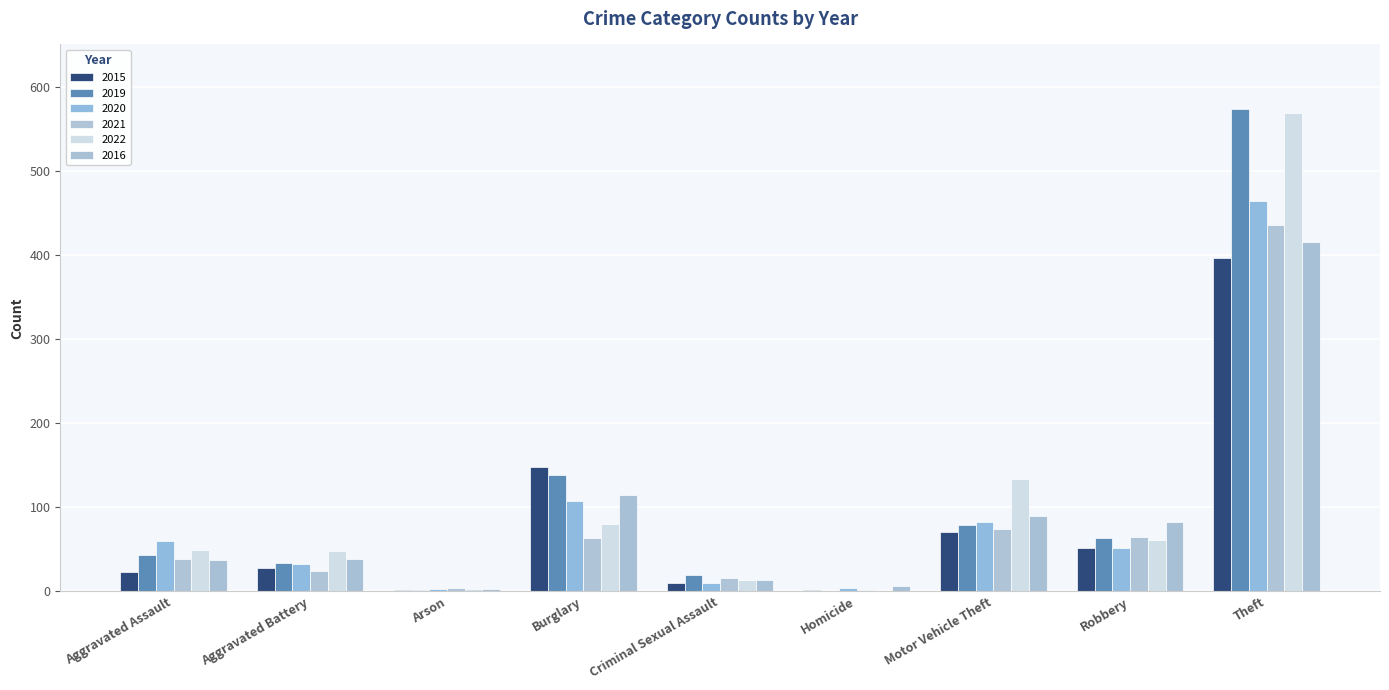

List the series in order of their peak value, highest first.

2019, 2022, 2020, 2021, 2016, 2015